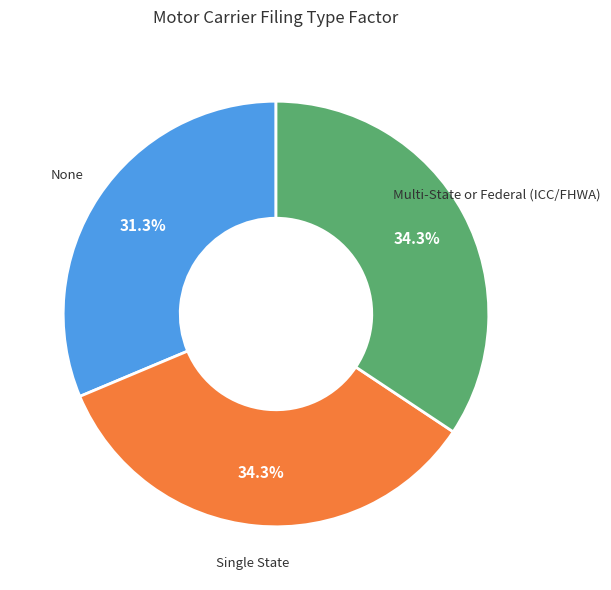

Does any single category account for the majority?

No